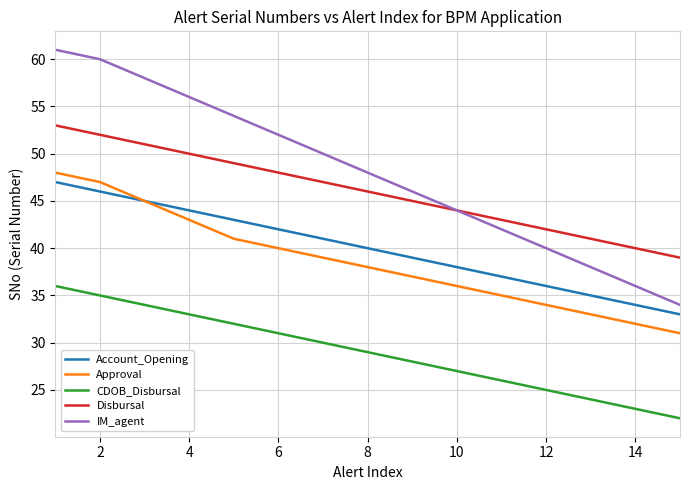

Reading left to right, transcribe all the data shown in this chart.

Account_Opening: 47	46	45	44	43	42	41	40	39	38	37	36	35	34	33
Approval: 48	47	45	43	41	40	39	38	37	36	35	34	33	32	31
CDOB_Disbursal: 36	35	34	33	32	31	30	29	28	27	26	25	24	23	22
Disbursal: 53	52	51	50	49	48	47	46	45	44	43	42	41	40	39
IM_agent: 61	60	58	56	54	52	50	48	46	44	42	40	38	36	34